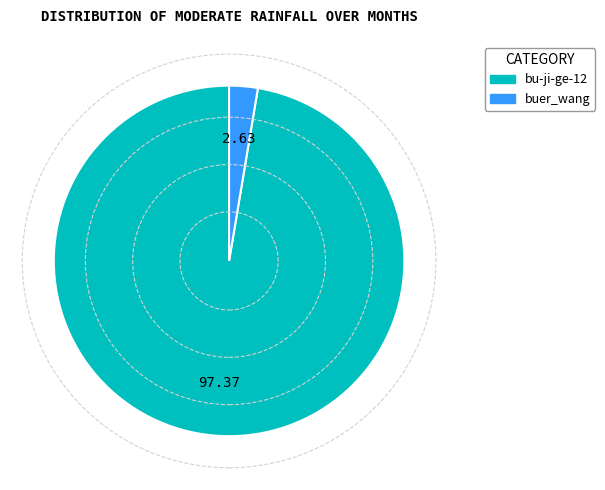

Rank the categories by value from highest to lowest.

bu-ji-ge-12, buer_wang